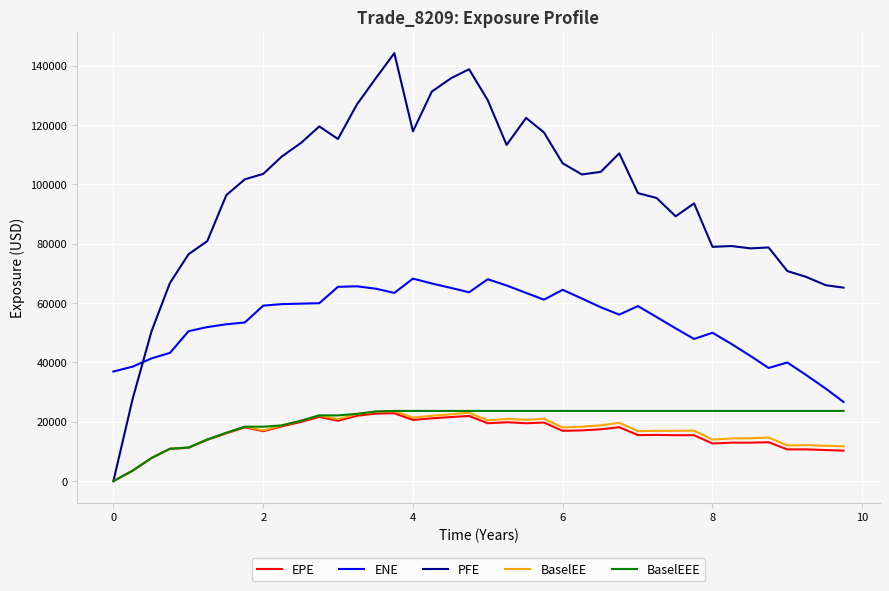

What is the greatest value displayed?

144193.0